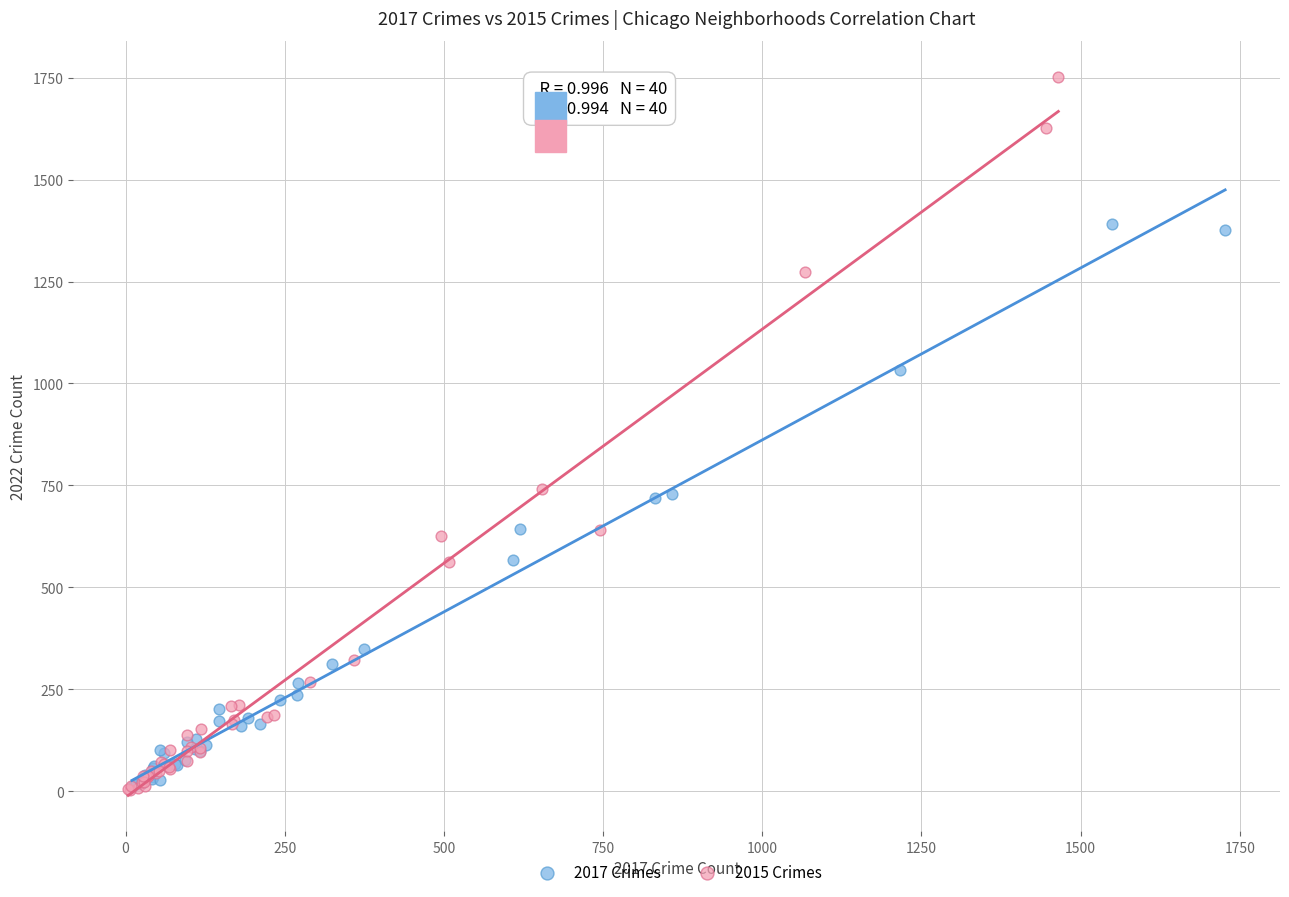

Which series has the largest Y range (max minus min)?

2015 Crimes